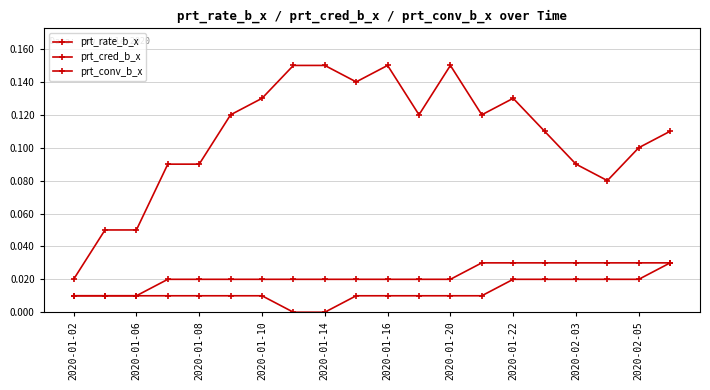

How many lines are shown in the chart?

3